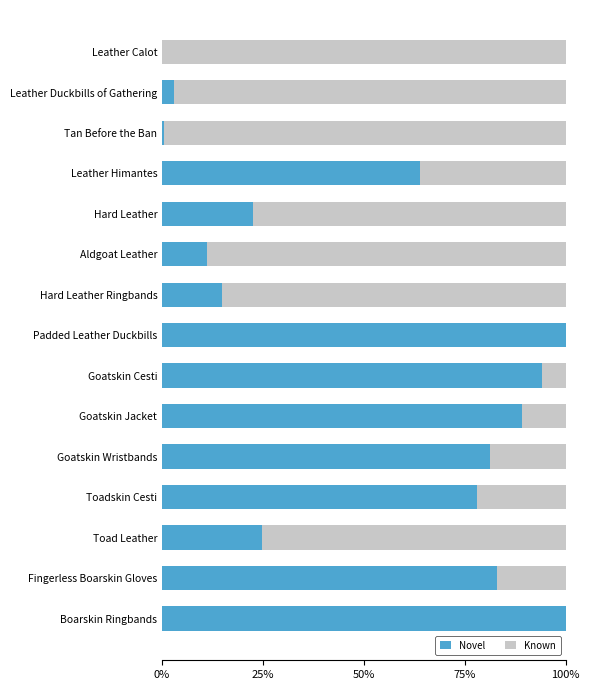

What is the total value across all series at Fingerless Boarskin Gloves?

100.0